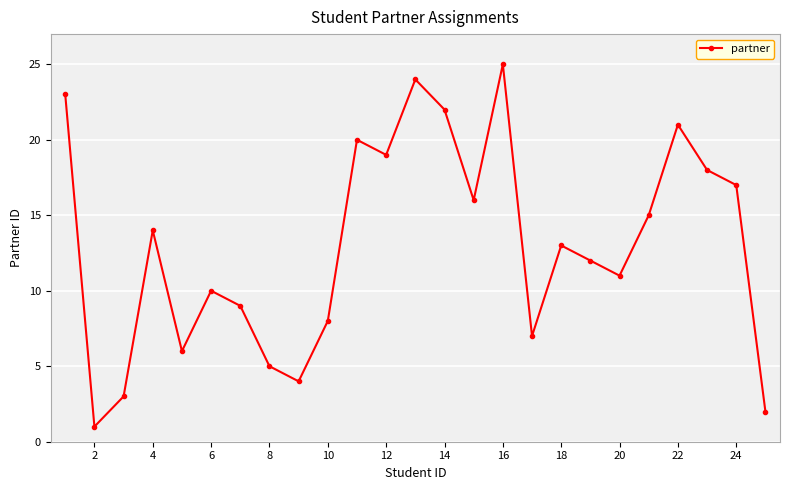

How many data points are less than 13?

12